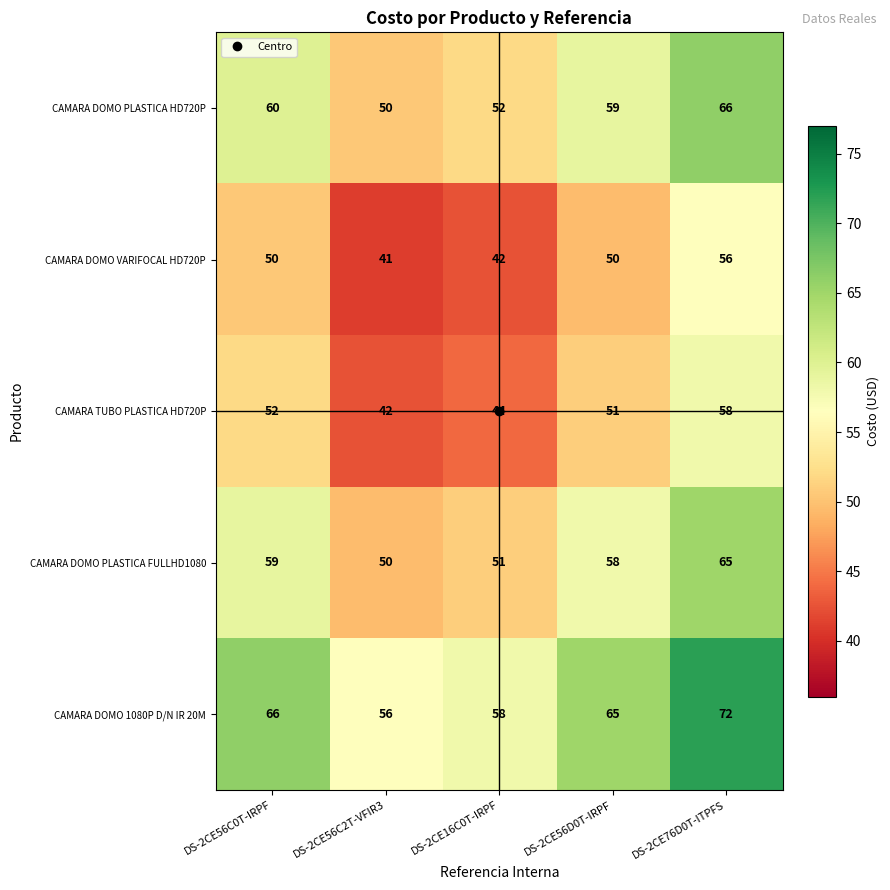

What is the sum of the CAMARA DOMO PLASTICA FULLHD1080 values at DS-2CE56C2T-VFIR3 and DS-2CE56C0T-IRPF?

109